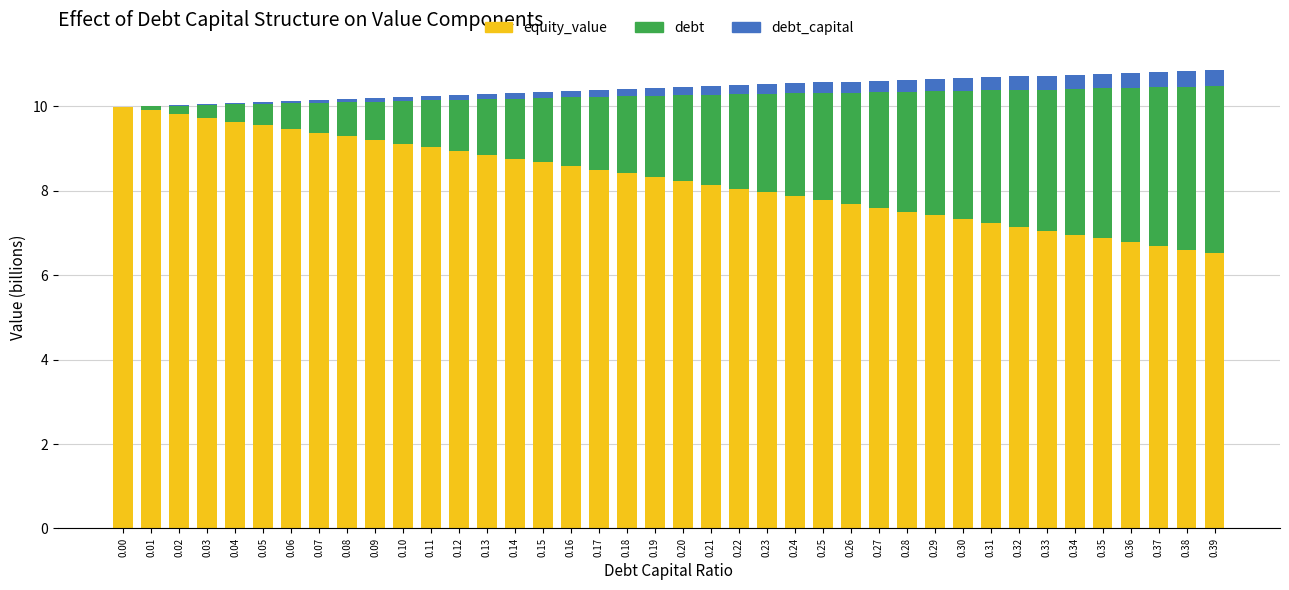

What is the difference between the debt values at 0.07 and 0.26?

1.9